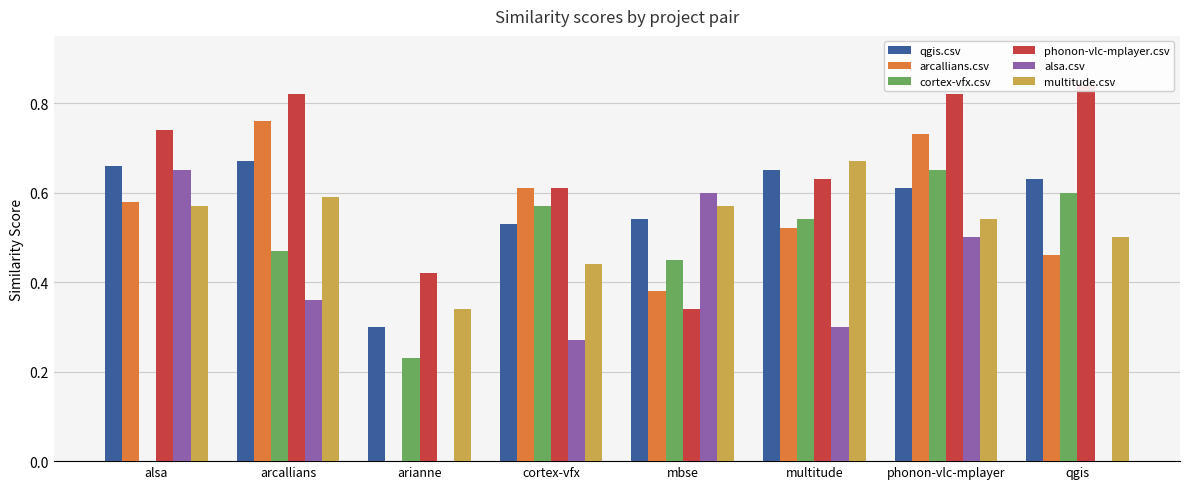

What is the average value of the arcallians.csv series?

0.5